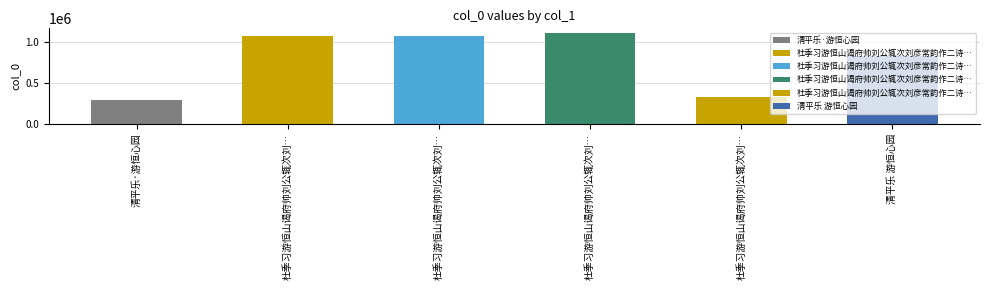

The value at 杜季习游恒山谒府帅刘公辄次刘彦常韵作二诗送之 其二 is 1081832. True or false?

True